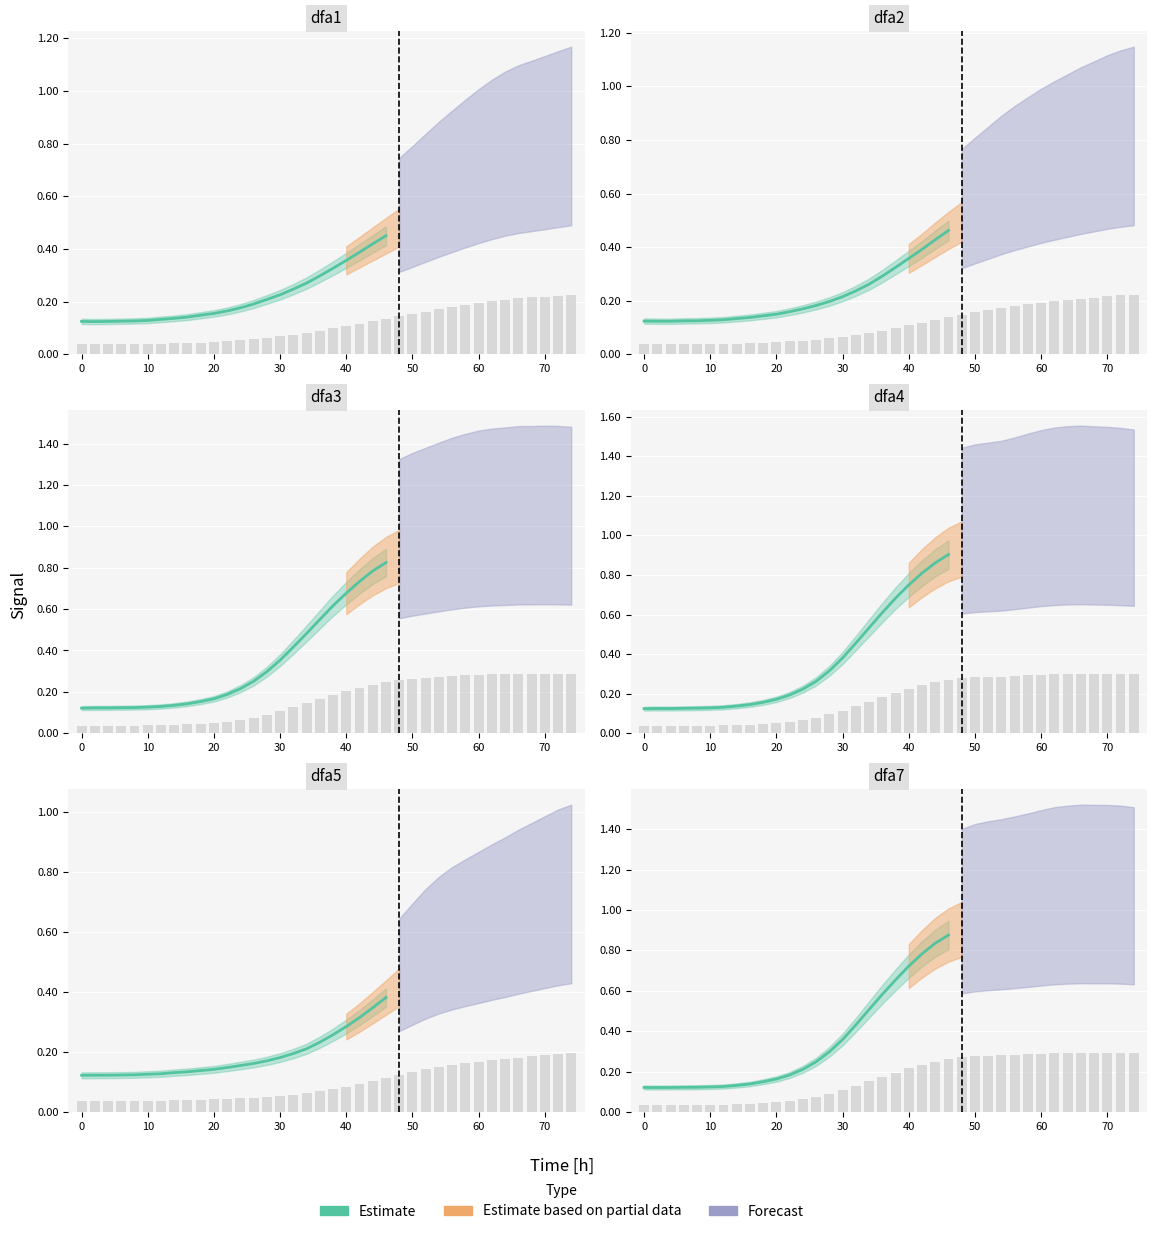

Is it true that dfa5 equals 0.2 at 58?

True